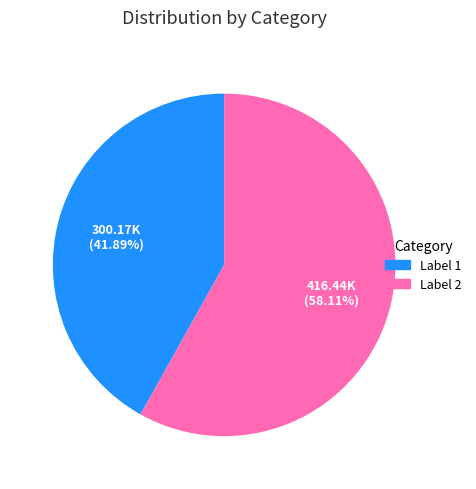

Does any single category account for the majority?

Yes